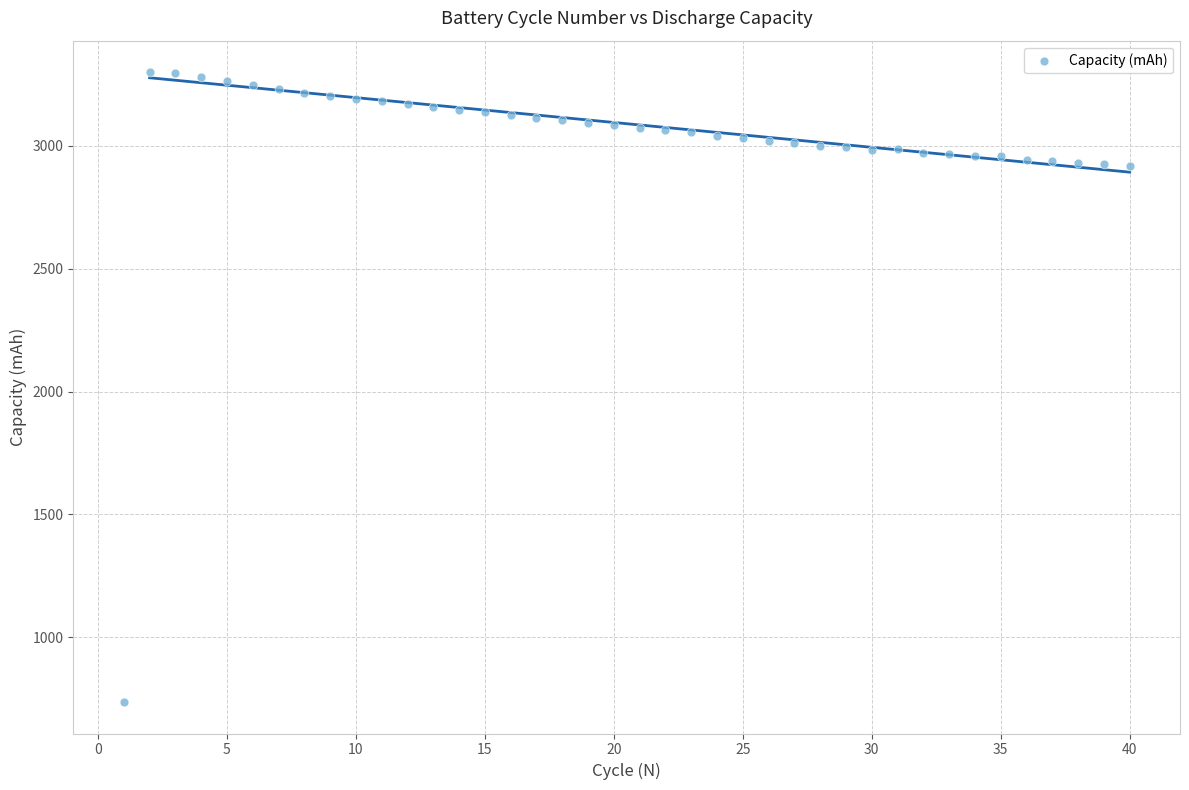

What is the range of X values (max minus min)?

39.0